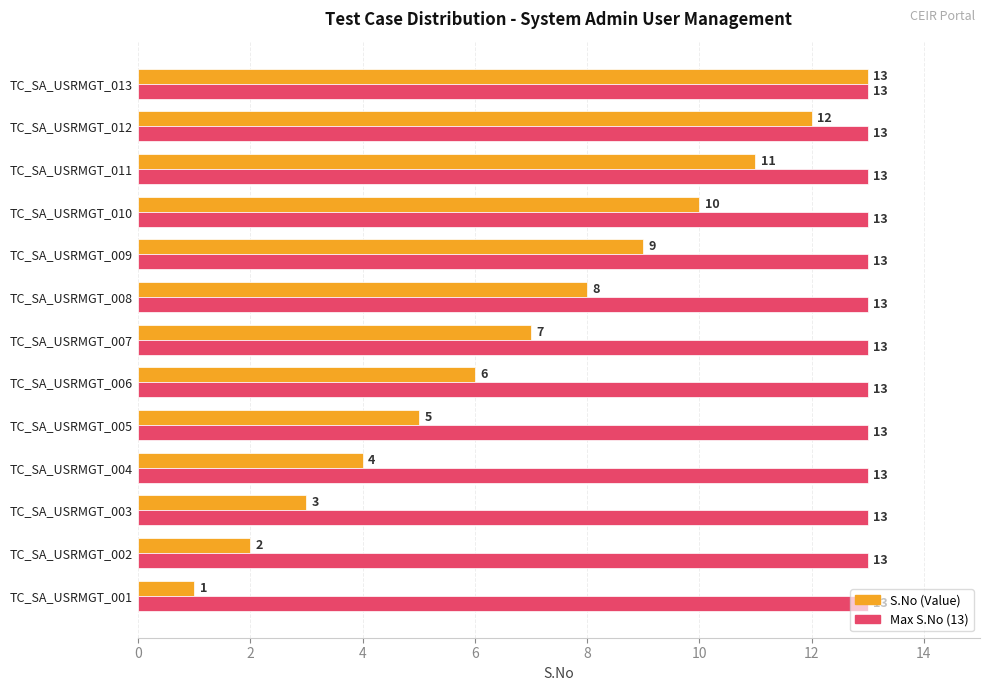

At how many categories does at least one series exceed 7?

13